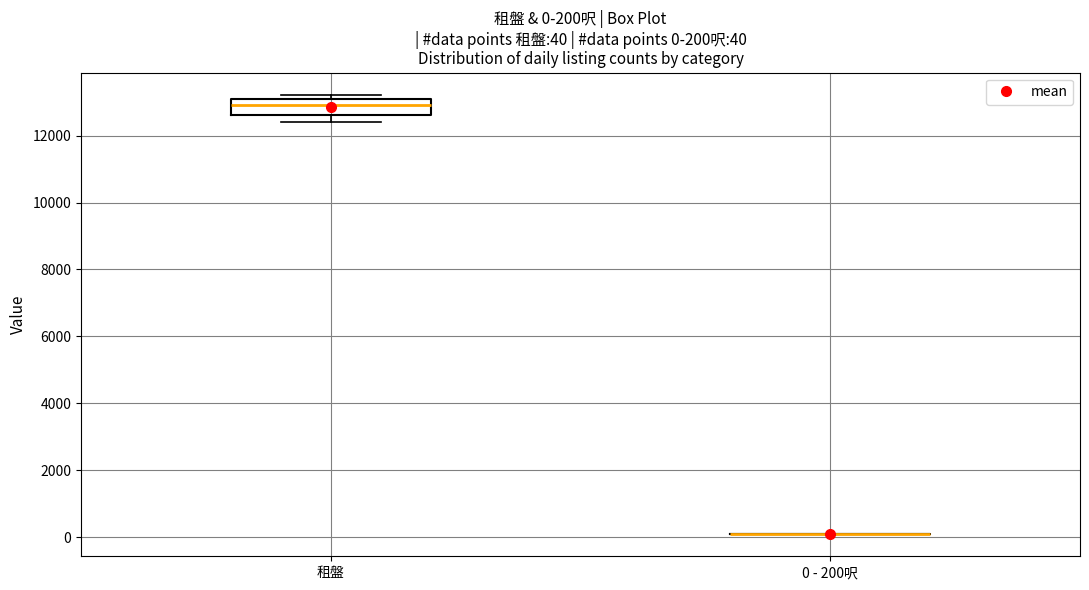

Comparing the boxes themselves (not the whiskers), which one is the tallest?

租盤